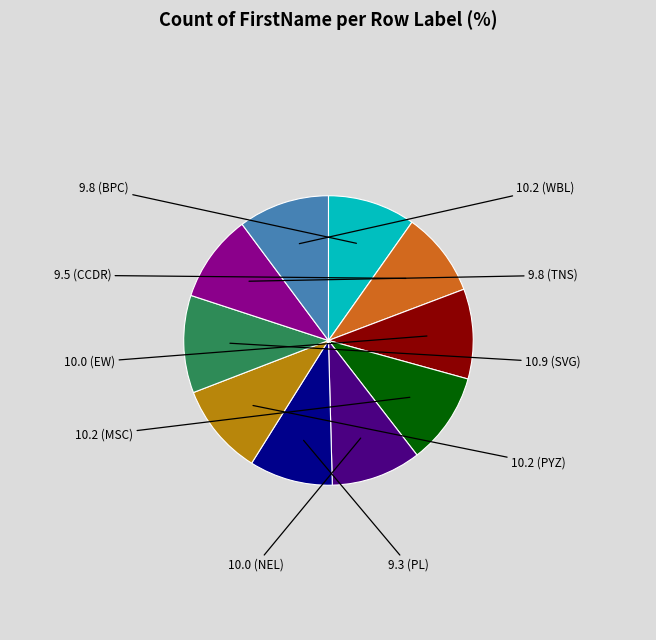

How many segments does this pie chart have?

10